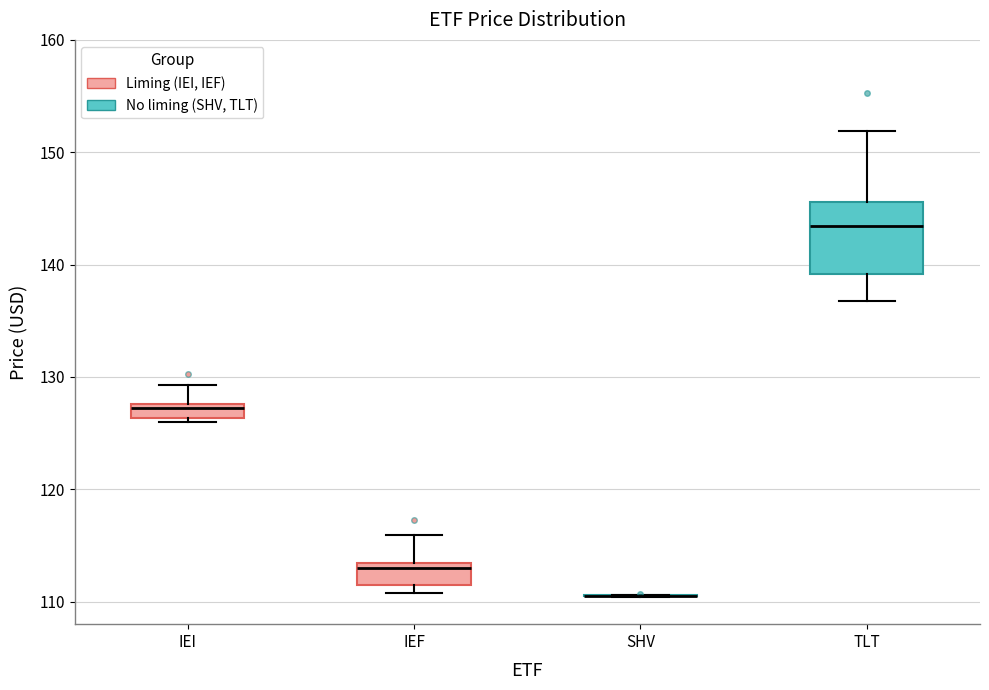

Where is the upper edge of the box for IEI on the y-axis? The values are not printed on the chart, so give them approximately, as read against the axis.

128